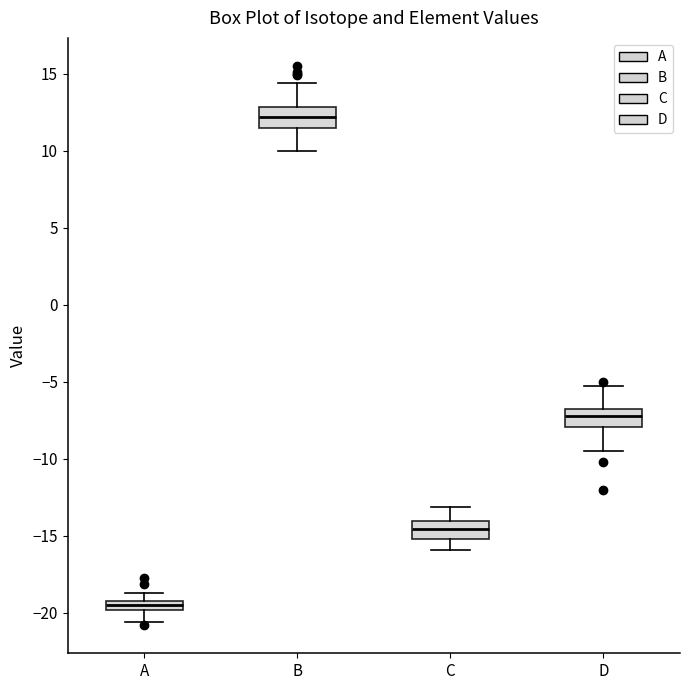

Which box has the highest median line?

B